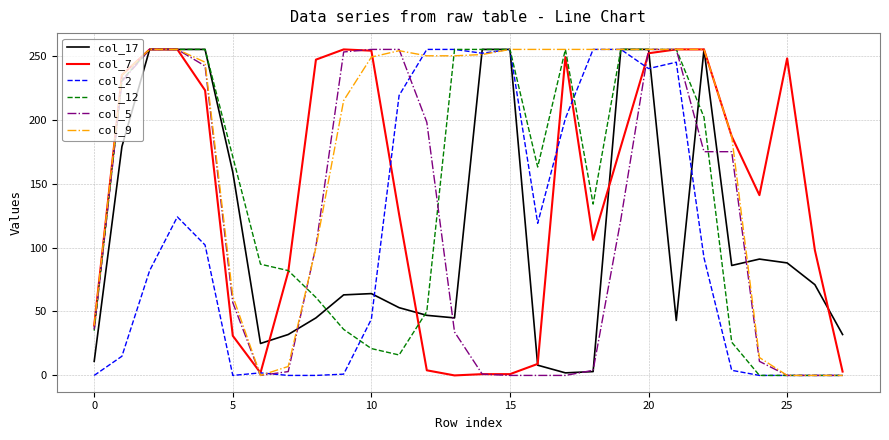

What is the maximum value for col_9?

255